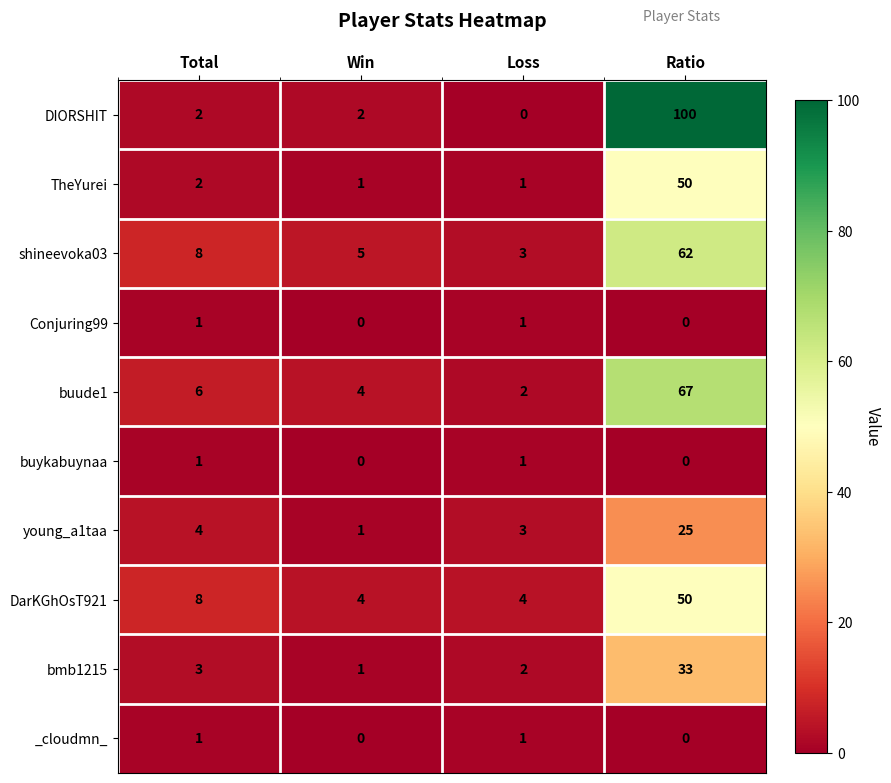

Which series has the largest total across all categories?

DIORSHIT